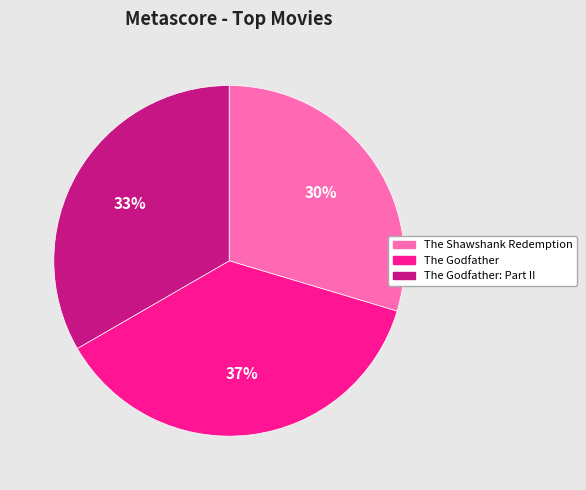

True or false: The Godfather: Part II accounts for 33% of the total.

True